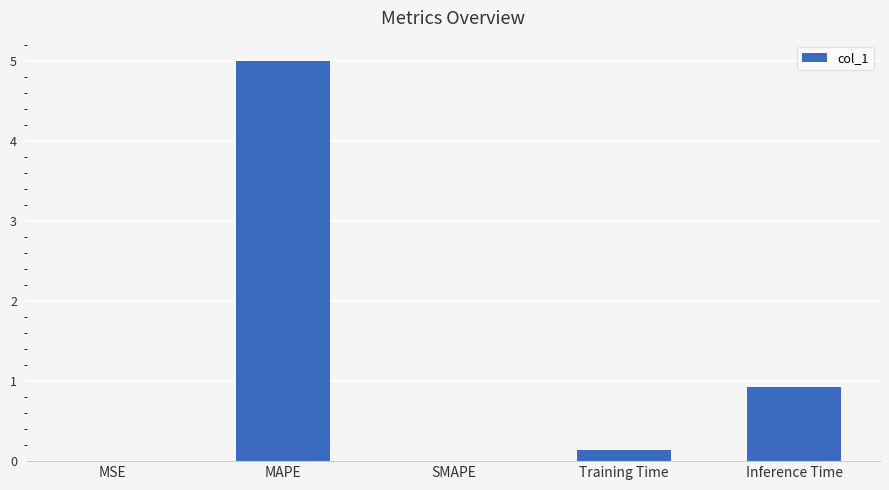

What is the sum of all values?

6.1